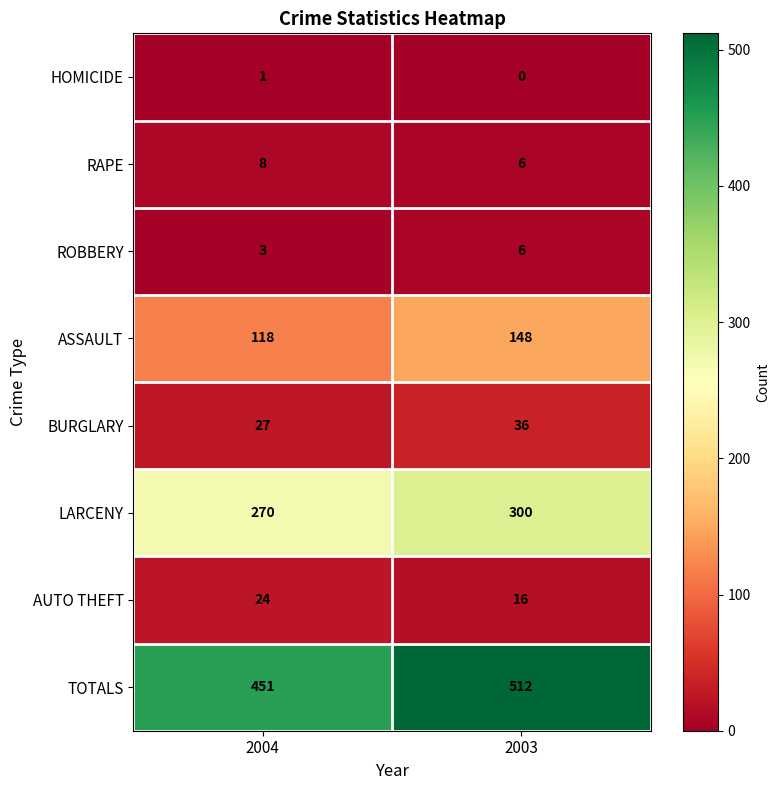

At how many categories does at least one series exceed 332?

2